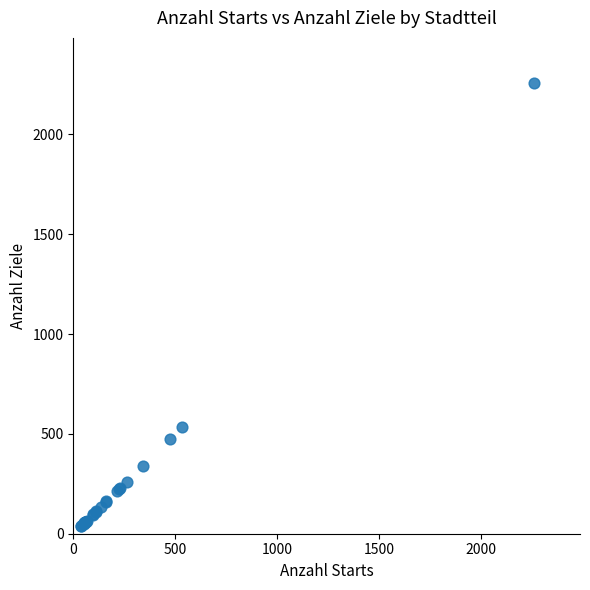

What Y value in the scatter plot is closest to 1149?

534